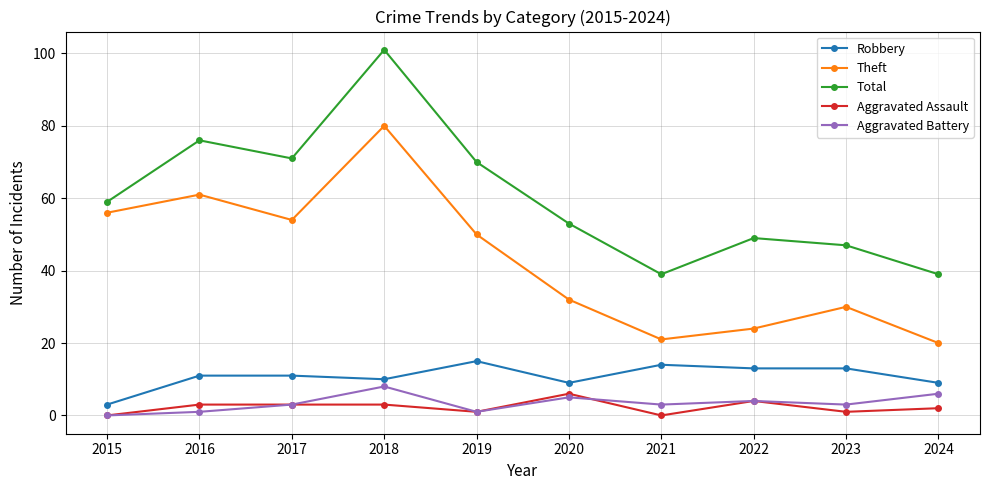

Reading left to right, what are all the values shown in this chart?

Robbery: 2015=3	2016=11	2017=11	2018=10	2019=15	2020=9	2021=14	2022=13	2023=13	2024=9
Theft: 2015=56	2016=61	2017=54	2018=80	2019=50	2020=32	2021=21	2022=24	2023=30	2024=20
Total: 2015=59	2016=76	2017=71	2018=101	2019=70	2020=53	2021=39	2022=49	2023=47	2024=39
Aggravated Assault: 2015=0	2016=3	2017=3	2018=3	2019=1	2020=6	2021=0	2022=4	2023=1	2024=2
Aggravated Battery: 2015=0	2016=1	2017=3	2018=8	2019=1	2020=5	2021=3	2022=4	2023=3	2024=6